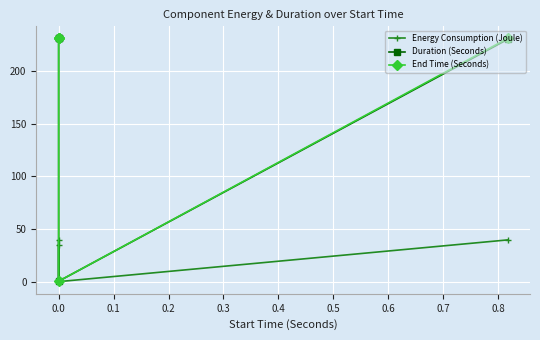

True or false: End Time (Seconds) has more than 0 points higher than both neighbors.

False